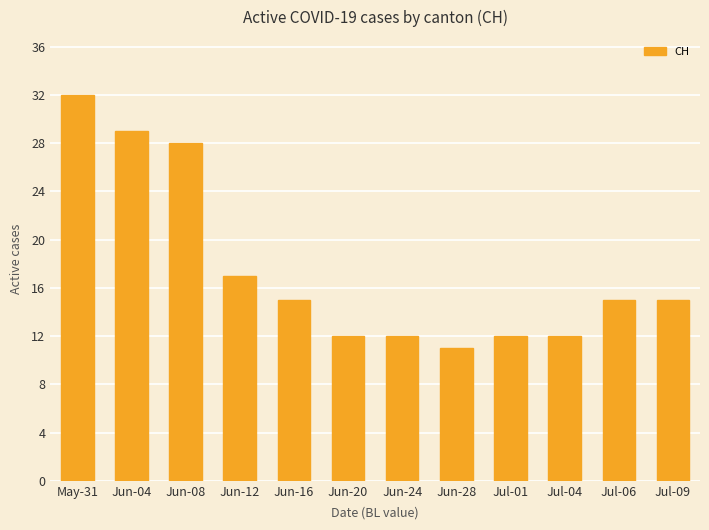

What is the value of the 10th bar from the left?

12